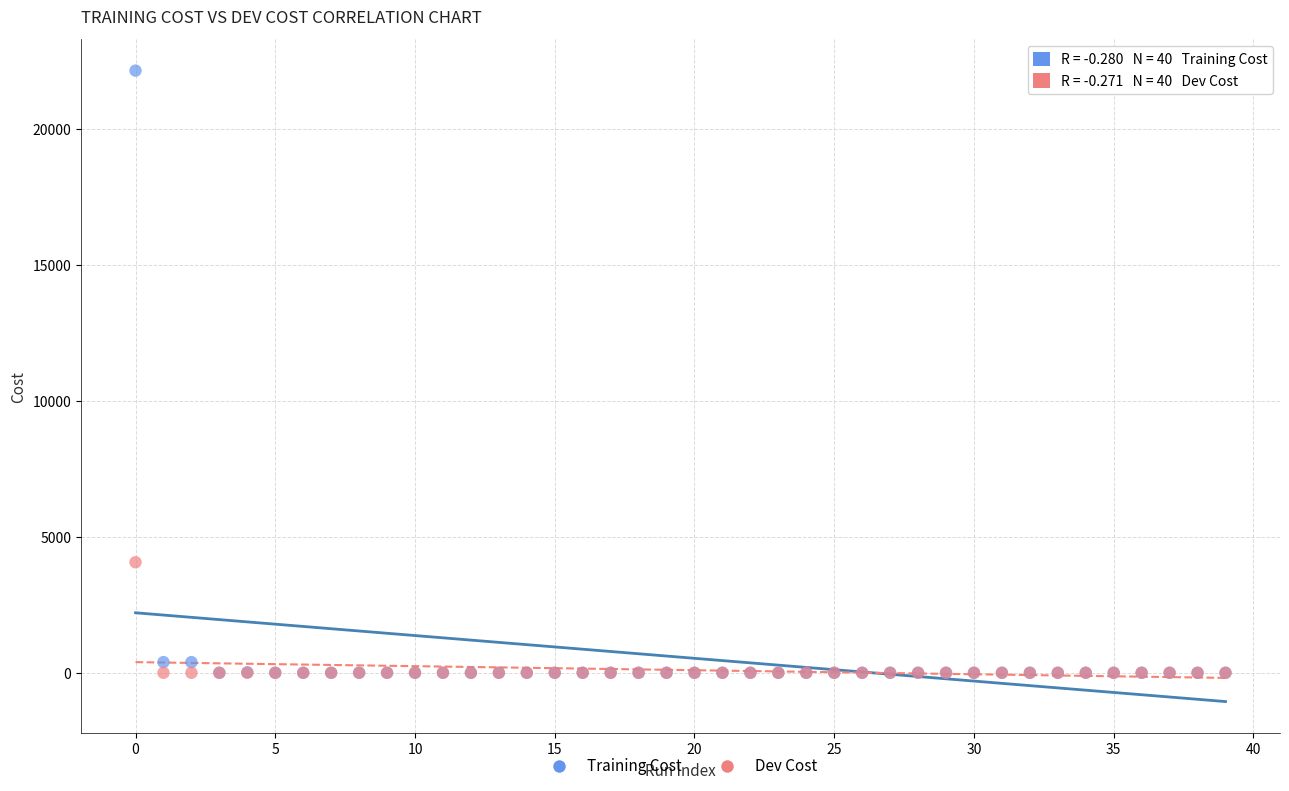

Across all series, what Y value is closest to 11081?

4070.2